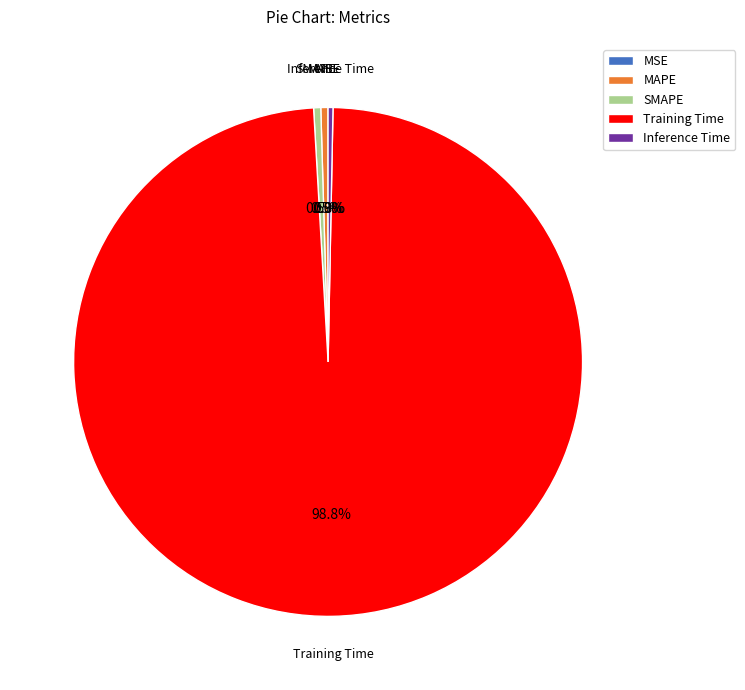

Does any single category account for the majority?

Yes